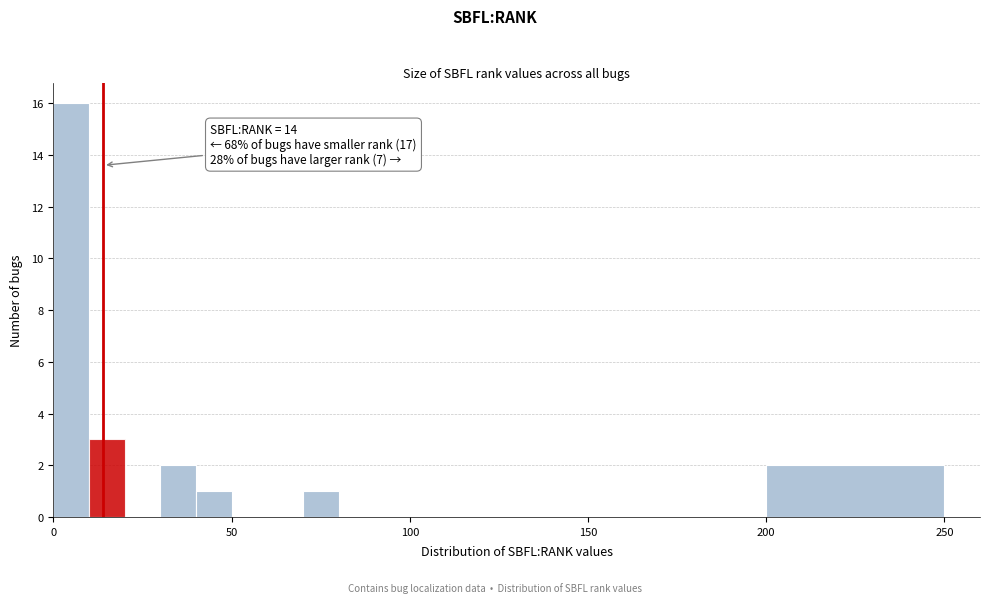

Read against the x-axis, roughly where is the centre of the tallest bar?

5